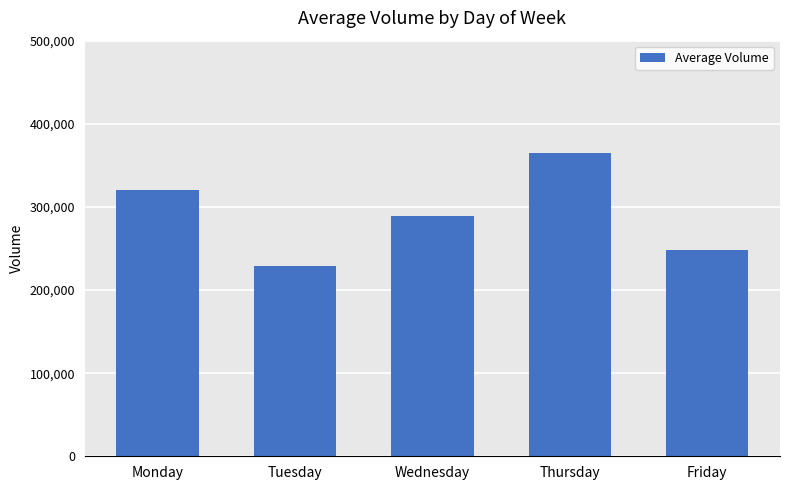

Which label corresponds to the smallest value in the chart?

Tuesday